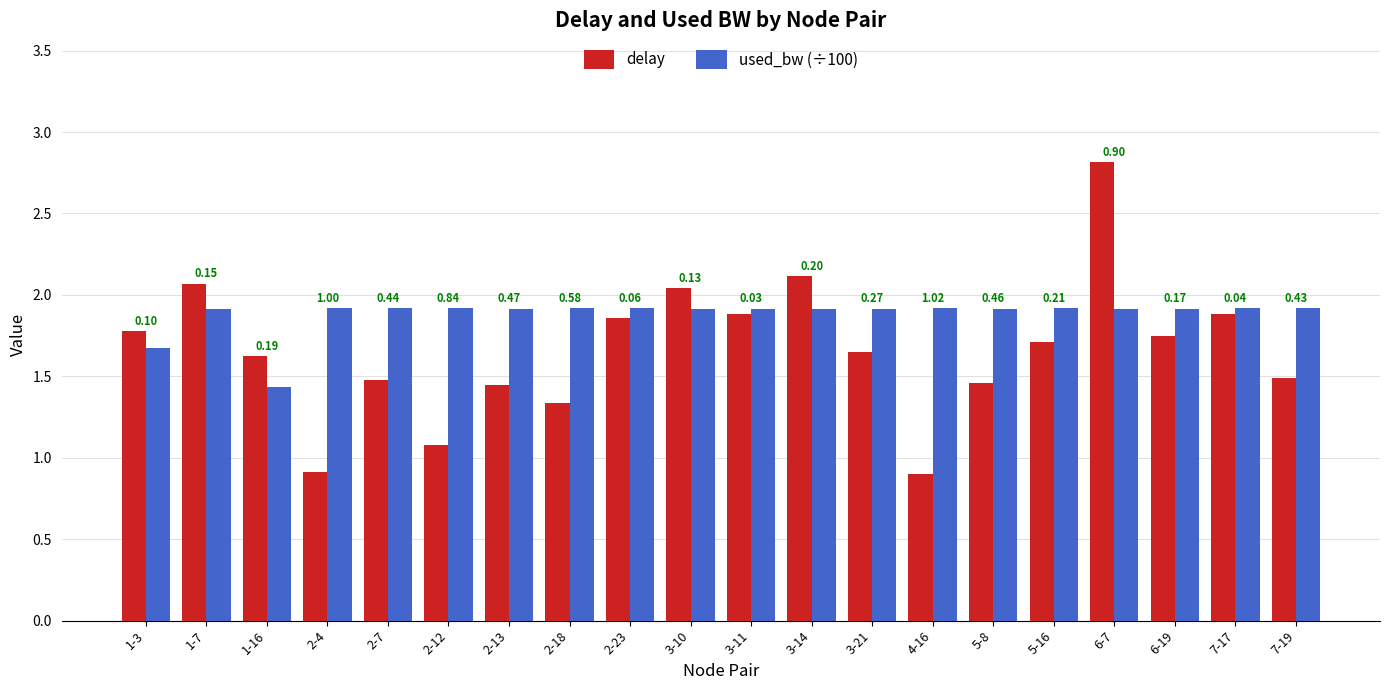

What is the label of the 18th bar from the left?

6-19